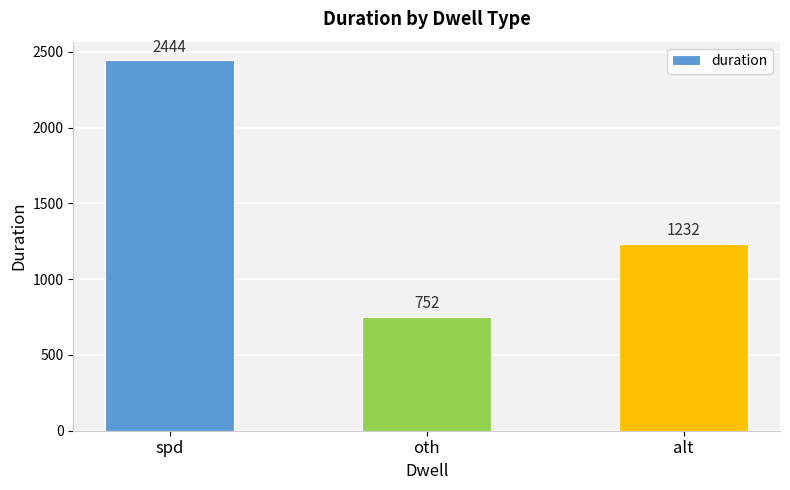

What is the value of the 2nd bar from the left?

752